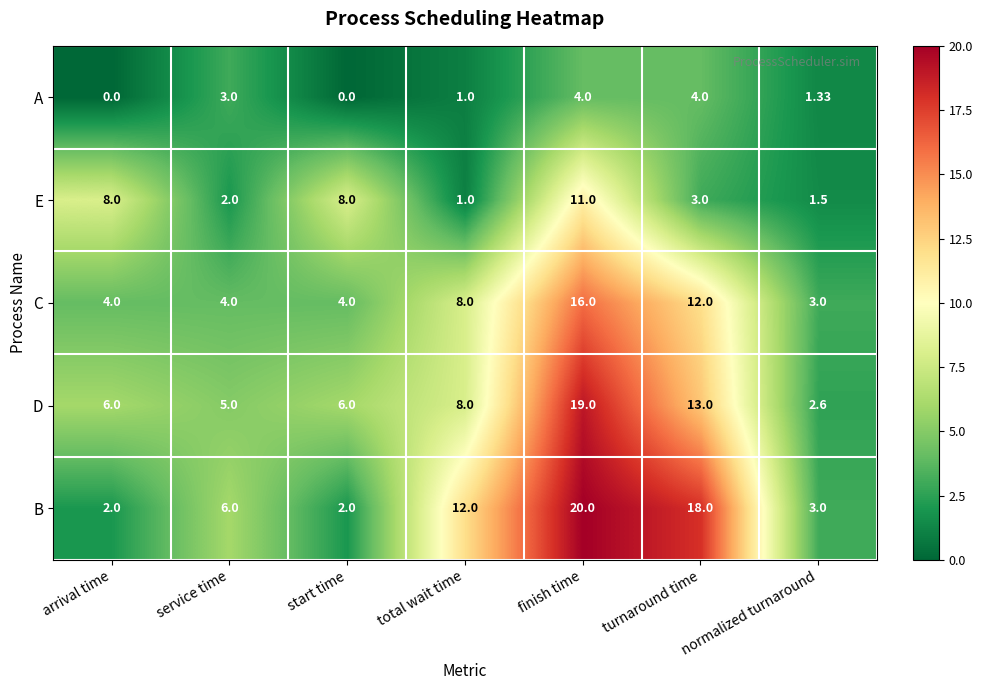

At which category does the chart reach its peak across all series?

finish time